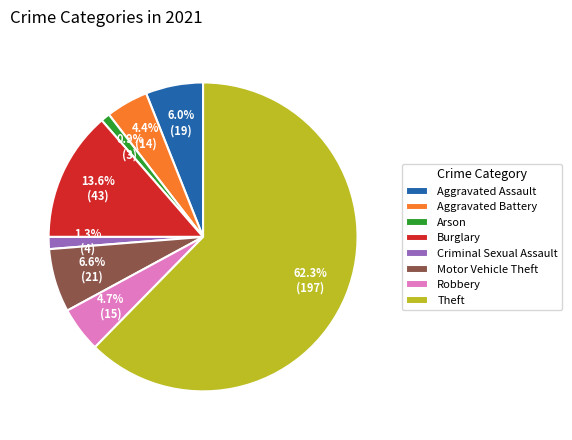

What is the largest slice in the pie chart?

Theft